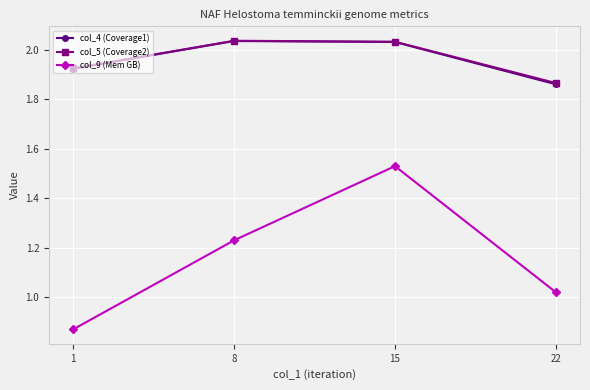

The col_9 (Mem GB) series shows 1.2 at 1. True or false?

False